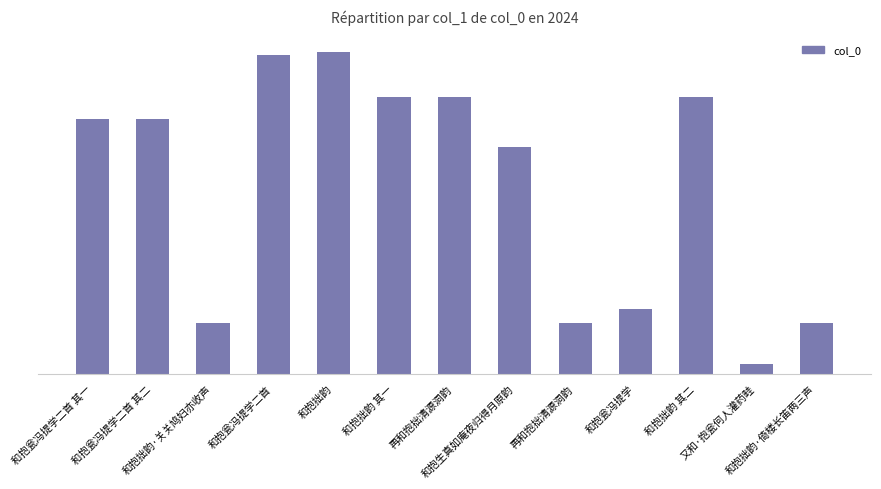

What is the sum of the values at 和抱拙韵·关关鸠妇亦收声 and 和抱拙韵?

1299315